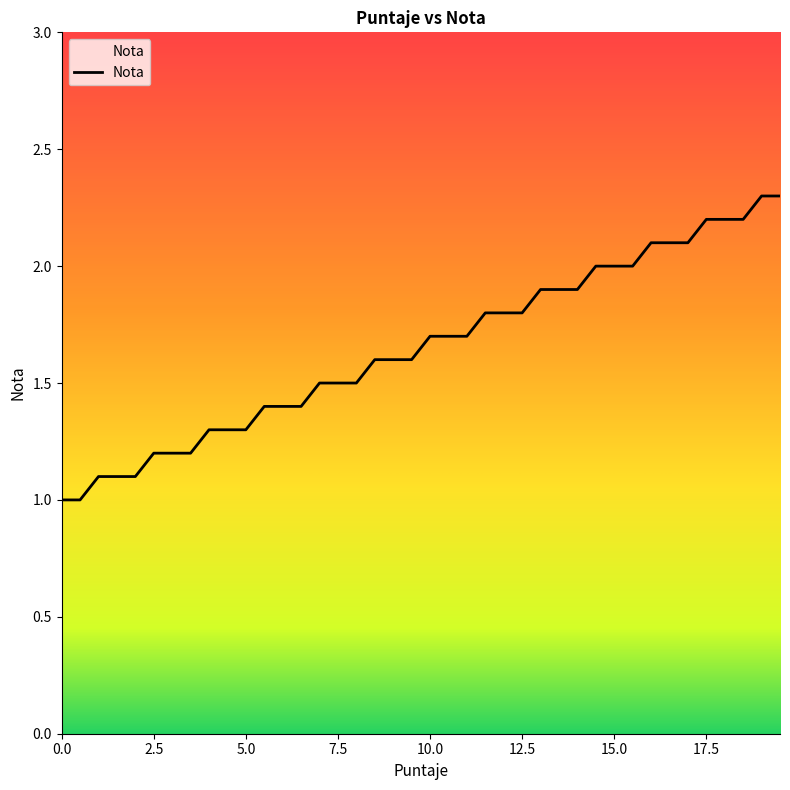

What is the smallest value displayed?

1.0